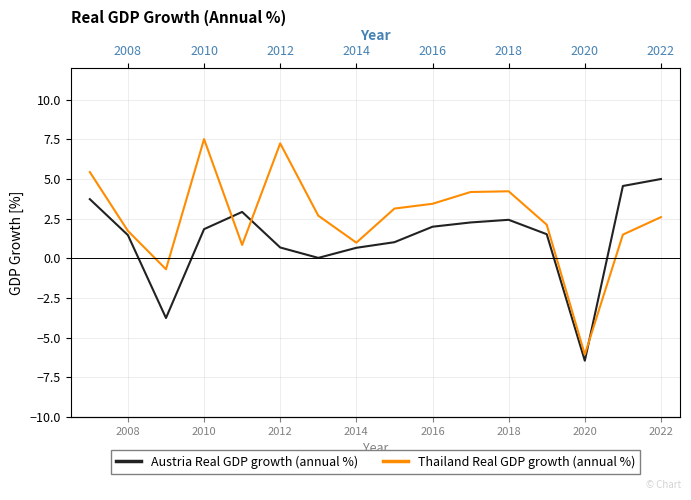

Rank the series by their maximum value, from lowest to highest.

Austria Real GDP growth (annual %), Thailand Real GDP growth (annual %)